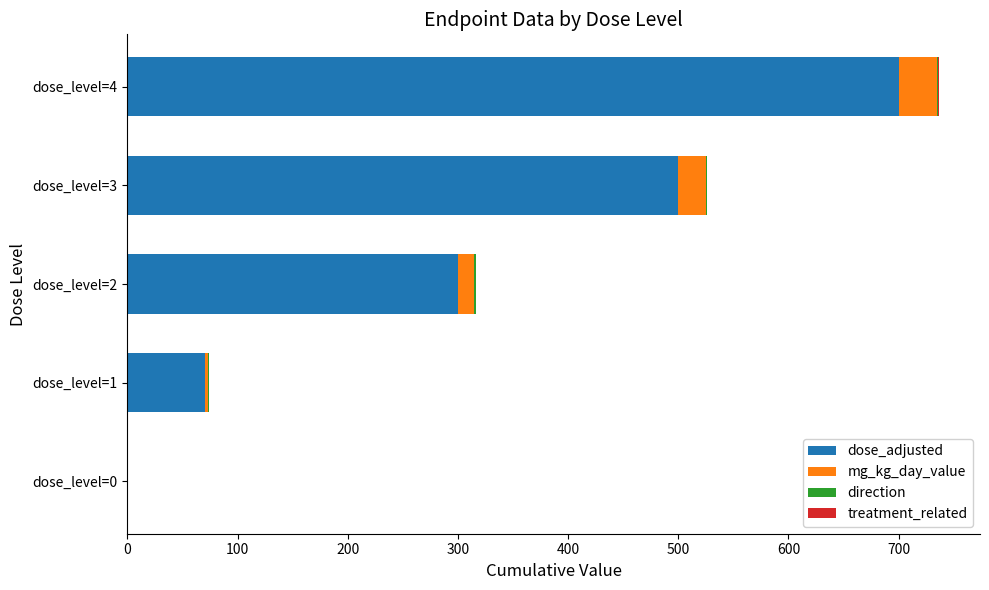

At which label does dose_adjusted reach its peak?

dose_level=4